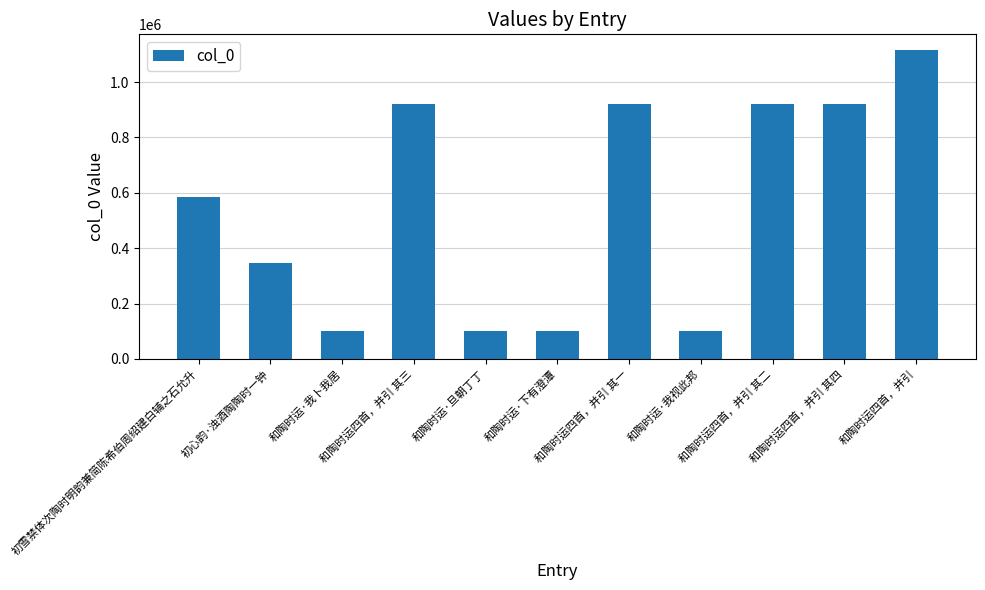

What is the difference between the values at 初雪禁体次陶时明韵兼简陈希伯周绍建白辅之石允升 and 和陶时运·旦朝丁丁?

482769